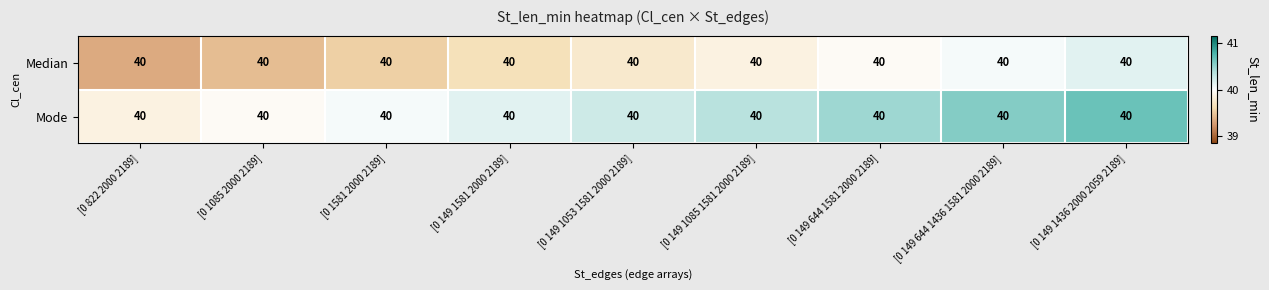

What is the maximum value shown in the chart?

40.6